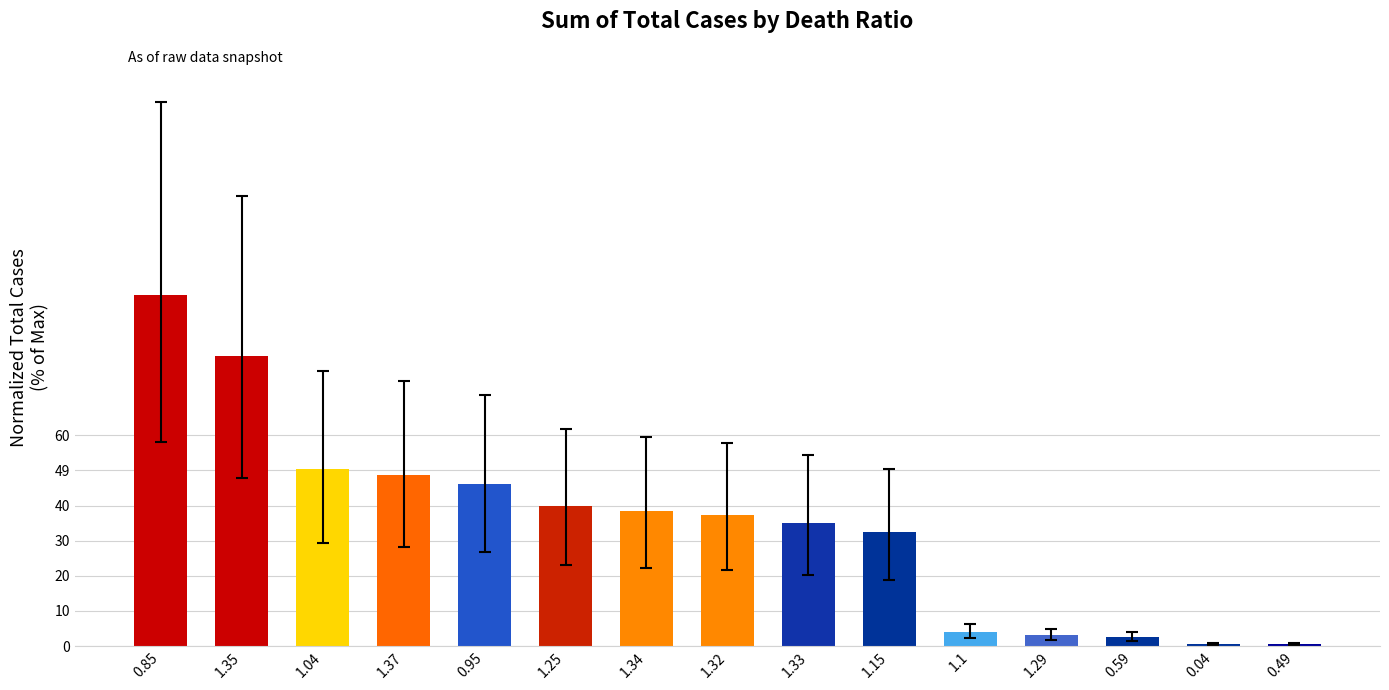

How many bars are there in total?

15